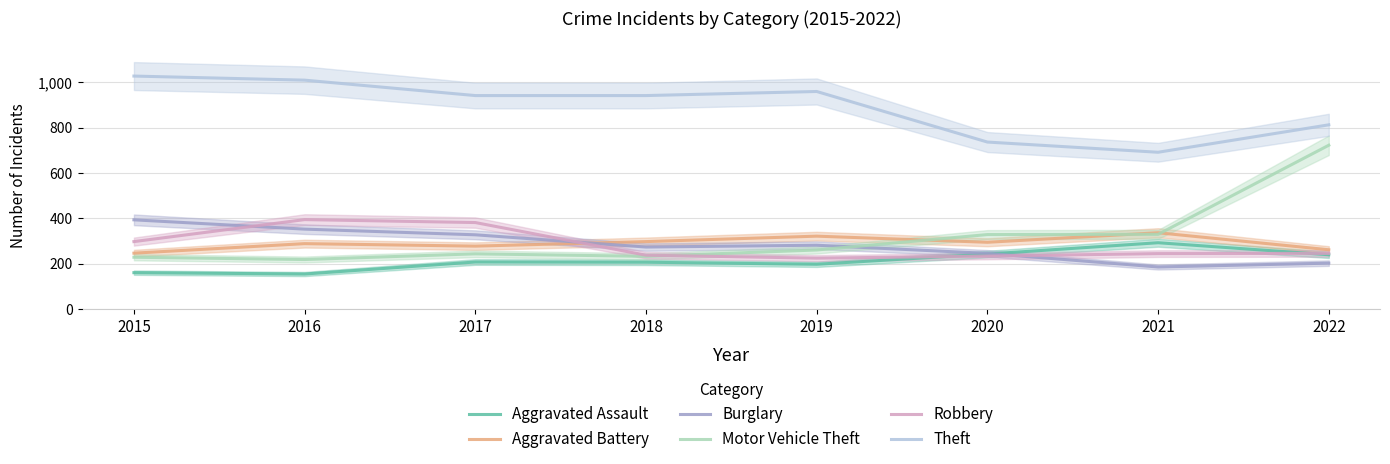

The Theft series shows 644 at 2018. True or false?

False